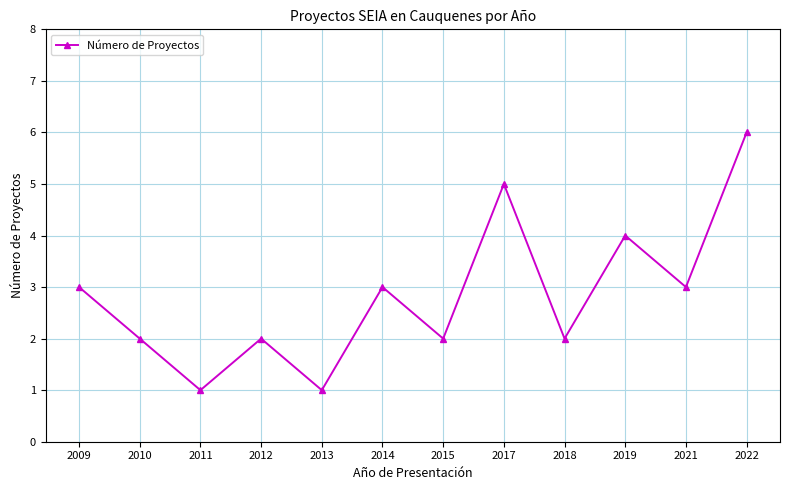

What is the sum of the values at 2010 and 2011?

3